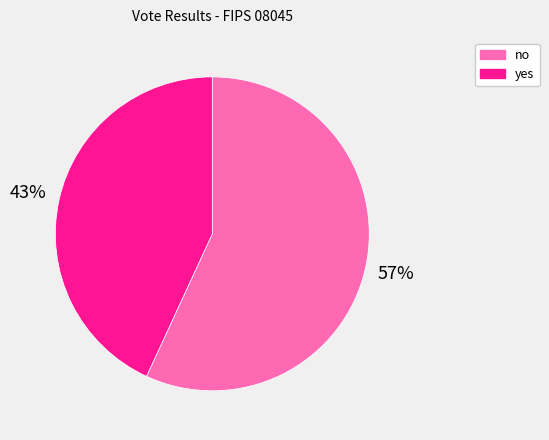

To the nearest percent, what percentage of the pie is yes?

43%